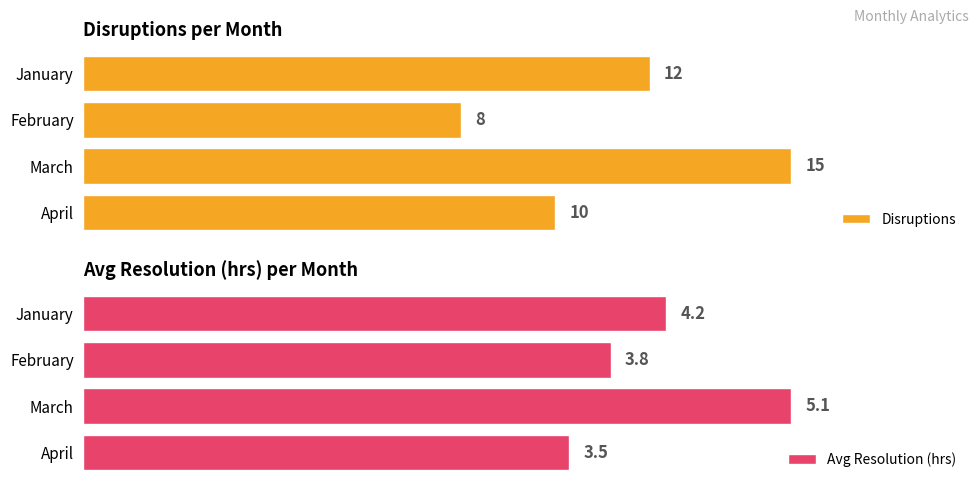

Reading left to right, transcribe all the data shown in this chart.

Disruptions: 12.0	8.0	15.0	10.0
Avg Resolution (hrs): 4.2	3.8	5.1	3.5